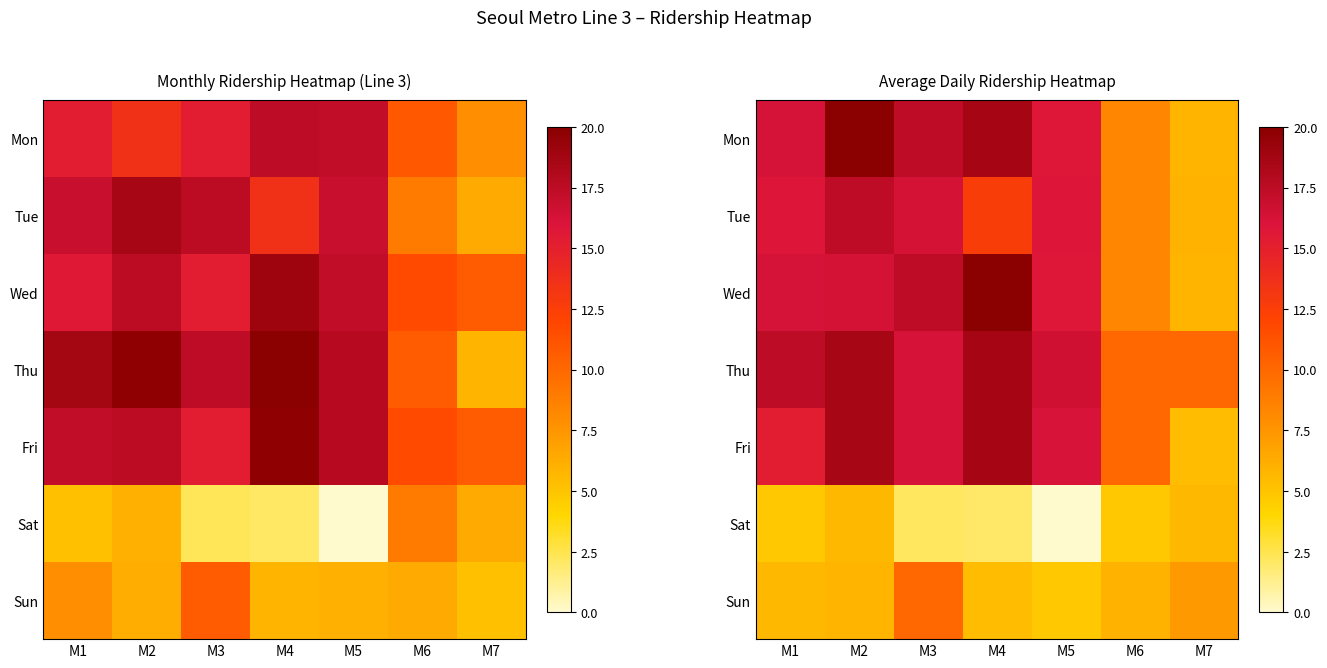

Rank the categories by Tue value from highest to lowest.

M2, M3, M1, M5, M4, M6, M7